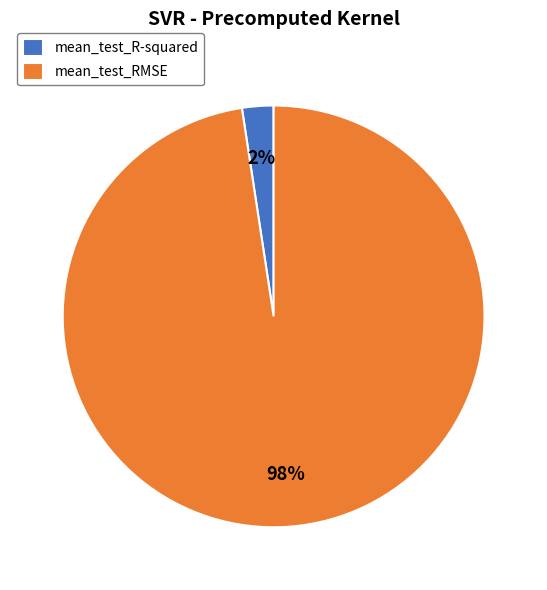

The mean_test_RMSE slice represents 98% of the pie. True or false?

True